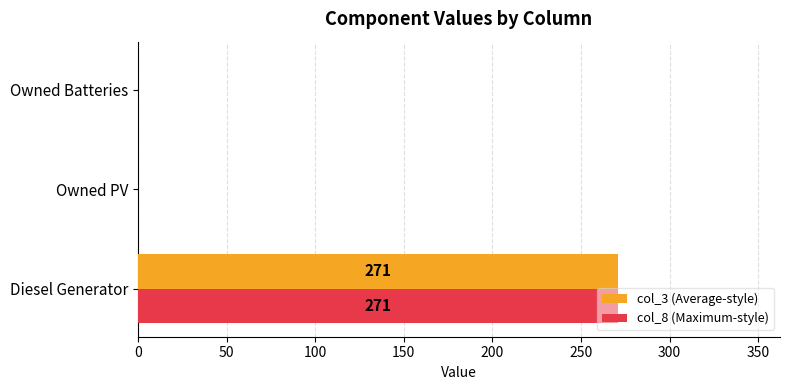

What is the sum of all col_8 (Maximum-style) values?

271